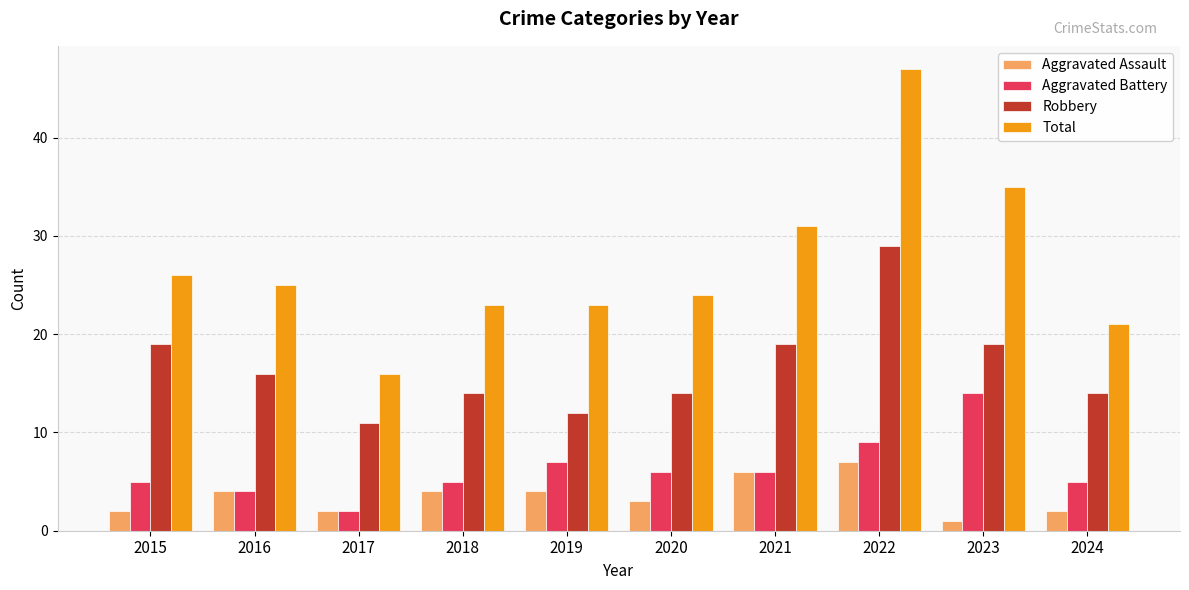

How many groups of bars are there?

10